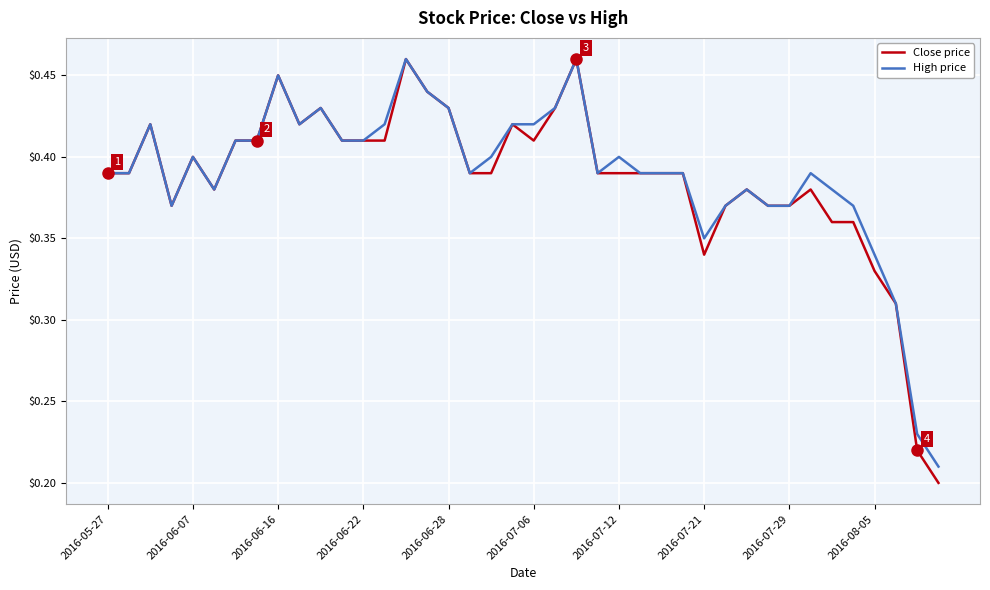

Is this an area chart (filled region under the line)?

No